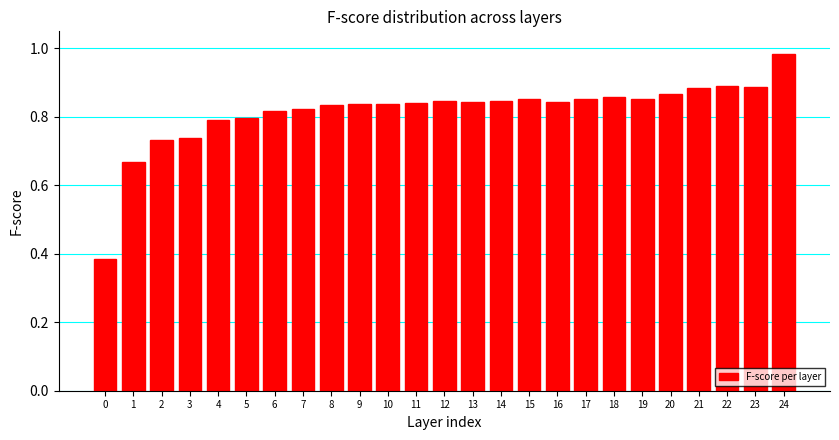

Is it true that the value at 14 is 0.8?

True